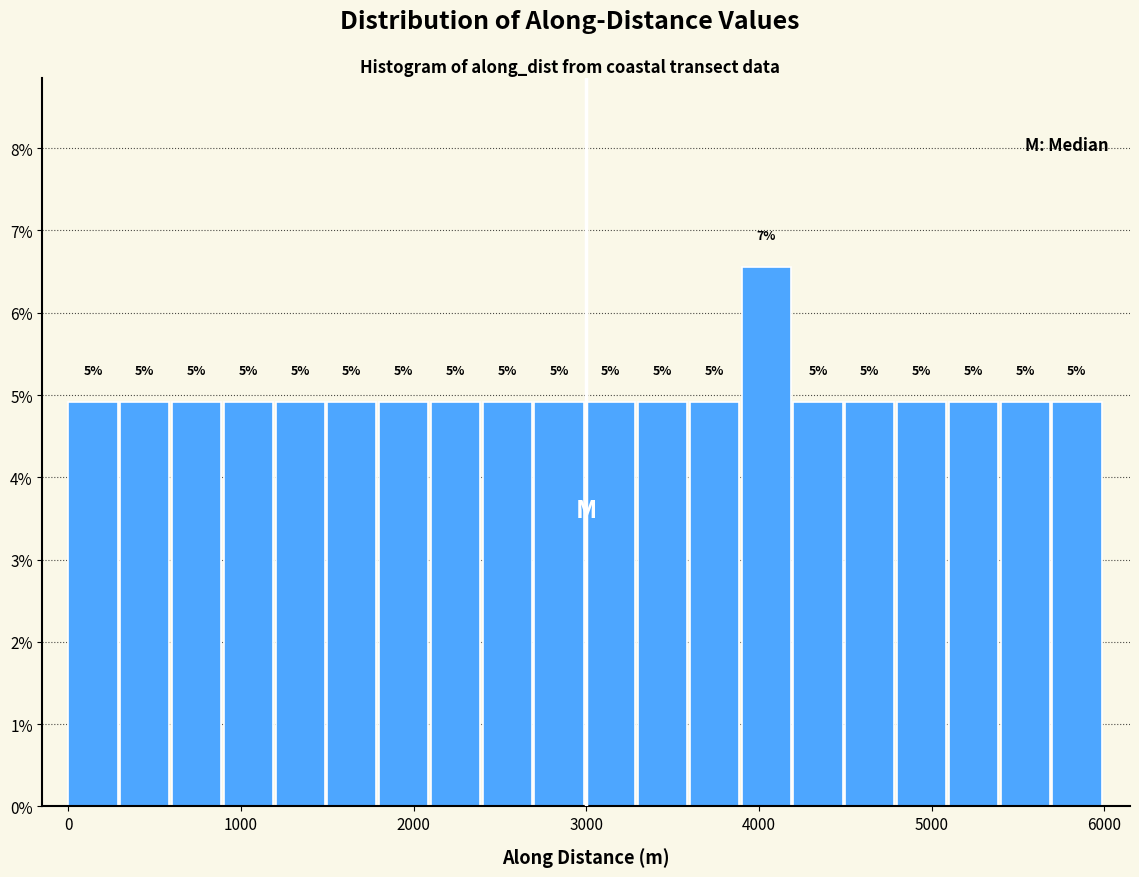

Around what value on the x-axis is the tallest bar? Give the approximate position of its centre, as read against the axis.

4000